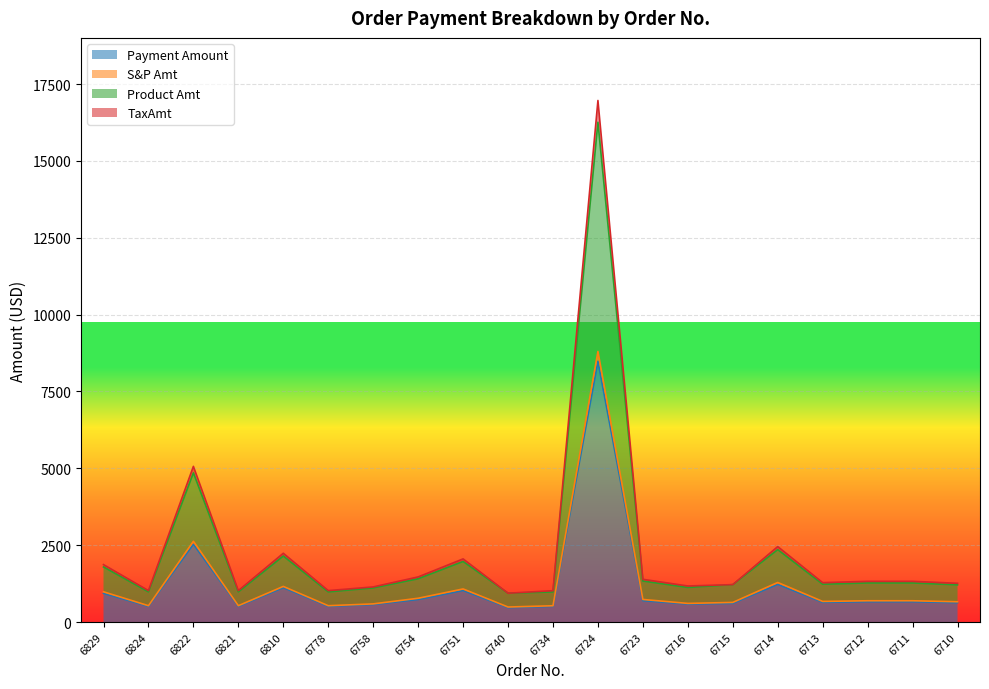

What is the greatest value displayed?

16964.4